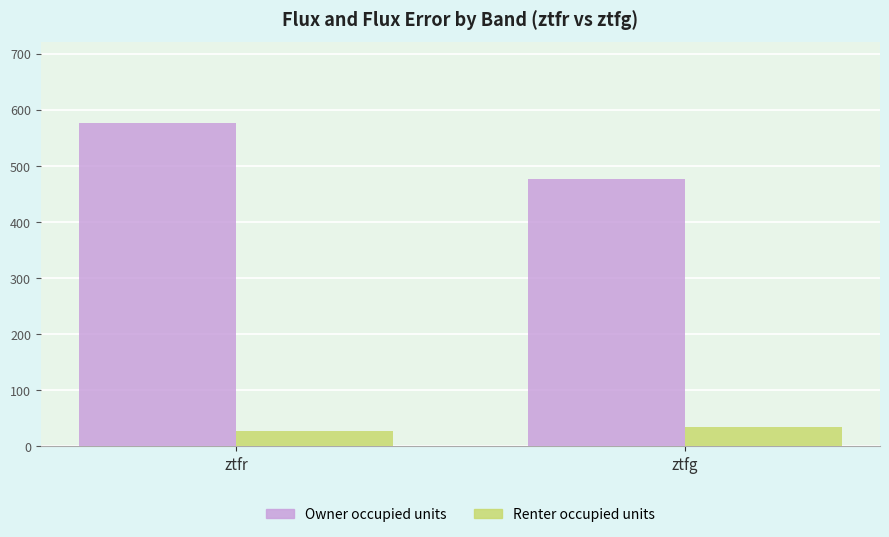

Which series changed the most between ztfr and ztfg?

Owner occupied units